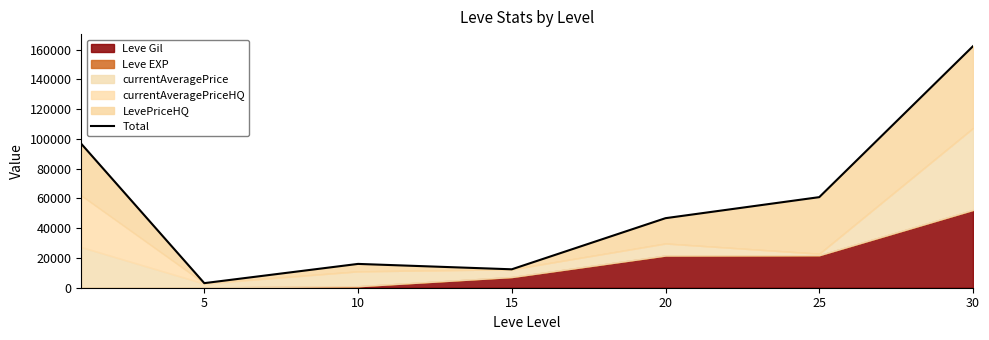

Reading left to right, list all the values displayed in this chart.

96683	3075	15999	12377	46725	60851	162272